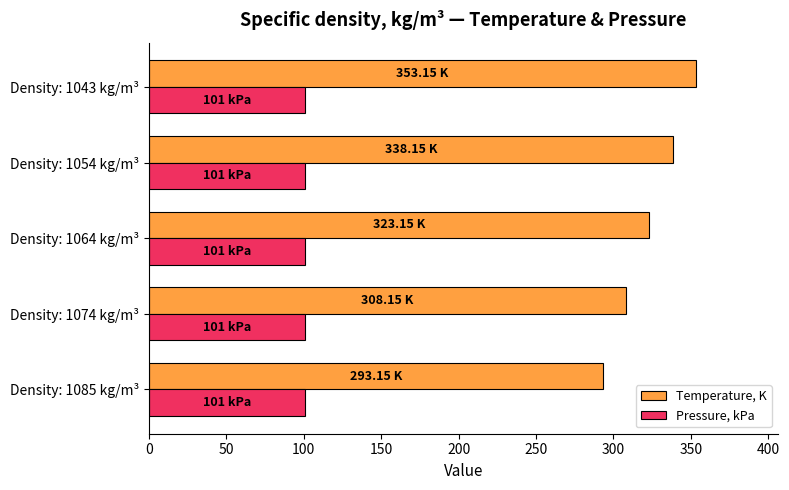

At how many categories does at least one series exceed 331?

2